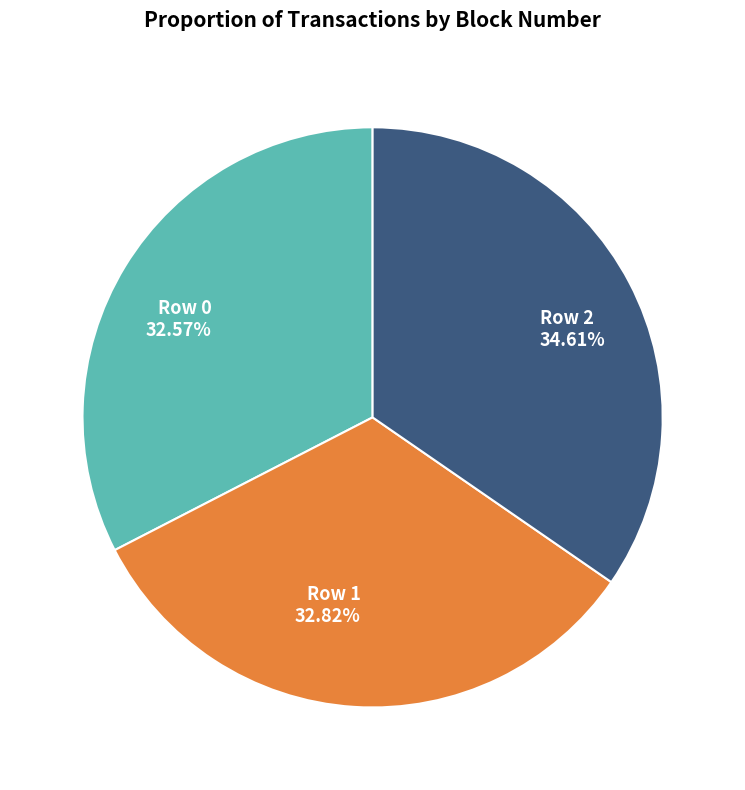

What percentage is the Row 0 slice, to the nearest percent?

33%